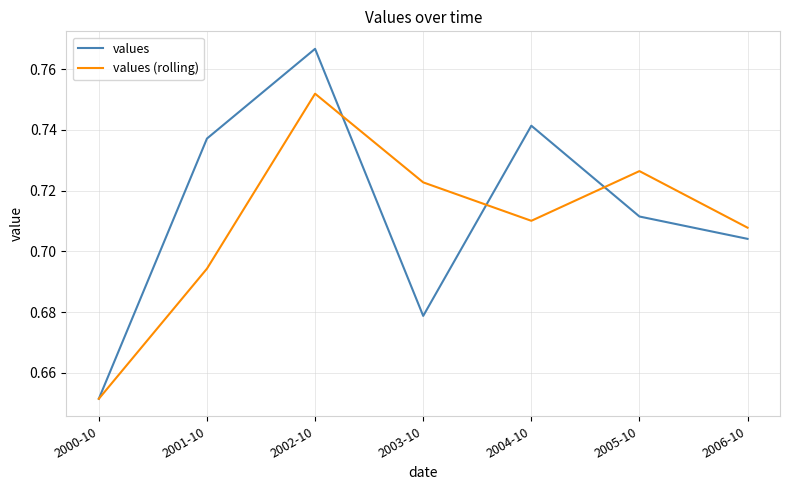

At which label does values reach its peak?

2002-10